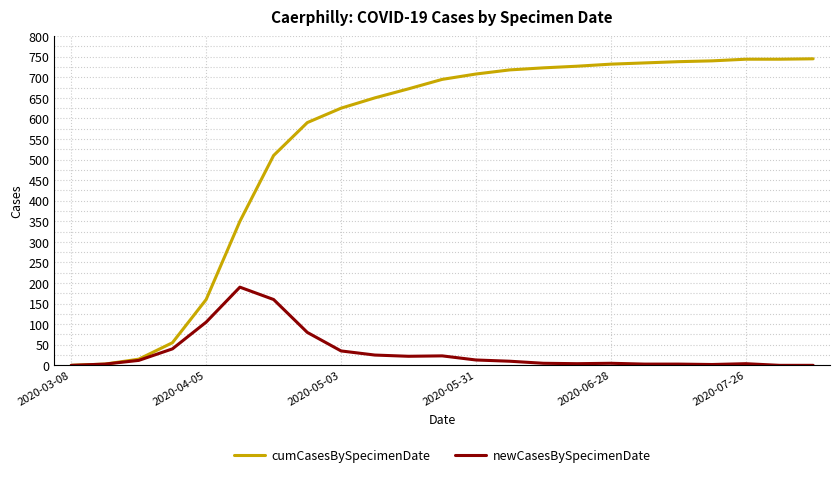

What is the greatest value displayed?

745